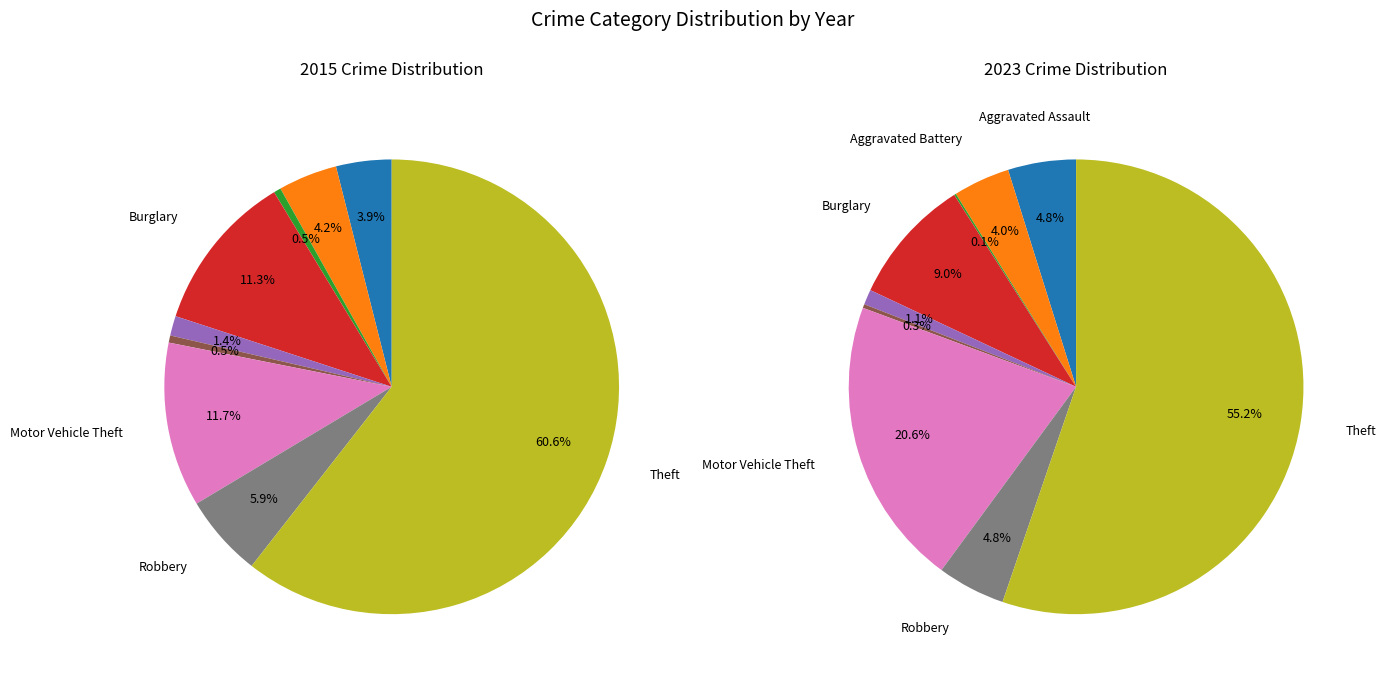

Rank the series by their average value, from lowest to highest.

2023, 2015